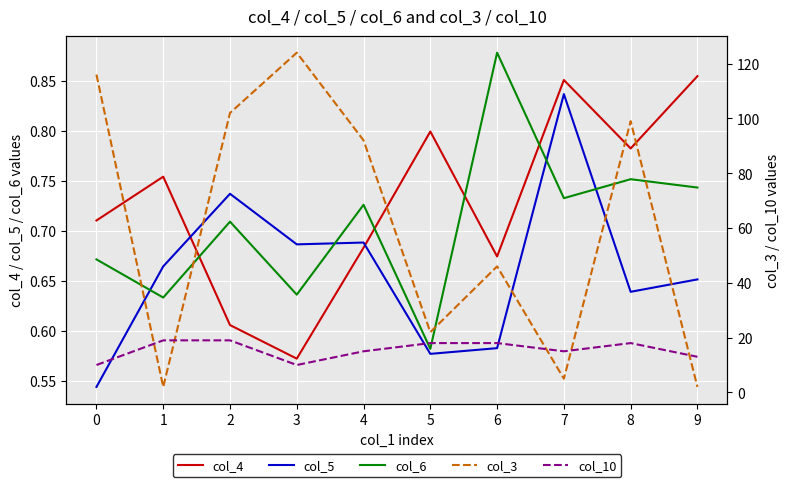

At which category does col_6 reach its first local valley?

1